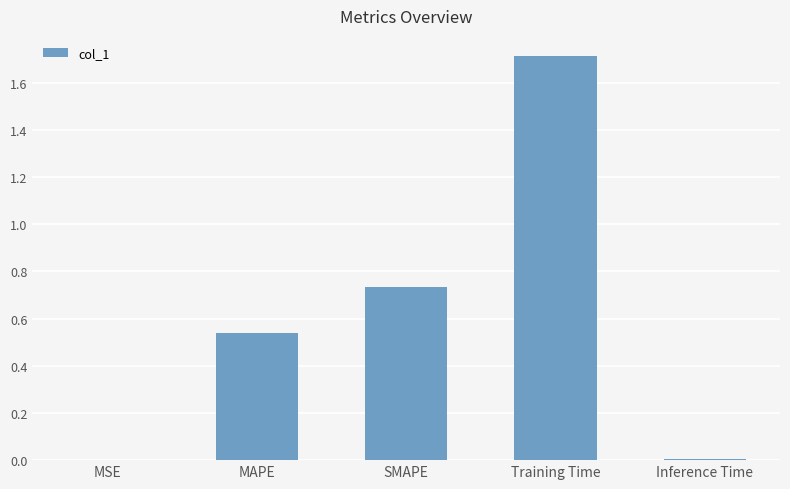

What is the sum of all values?

3.0